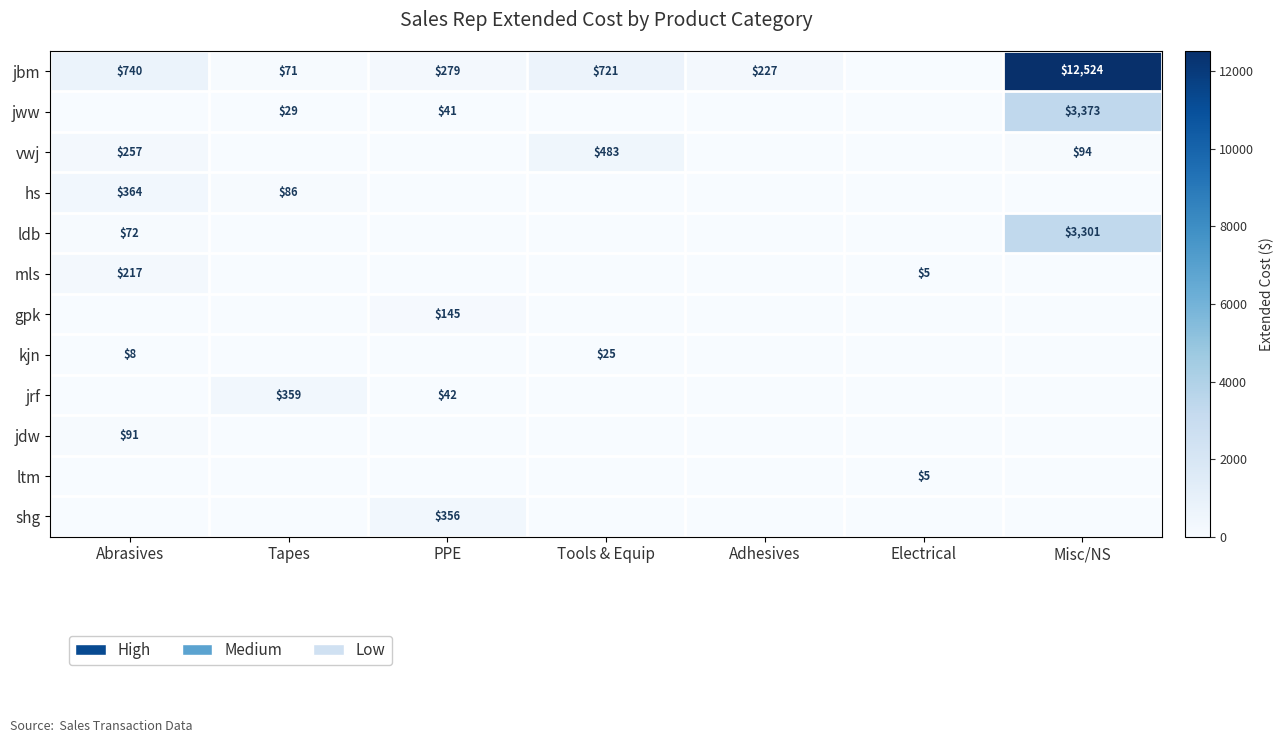

True or false: jbm has a value of 227 at Adhesives.

True